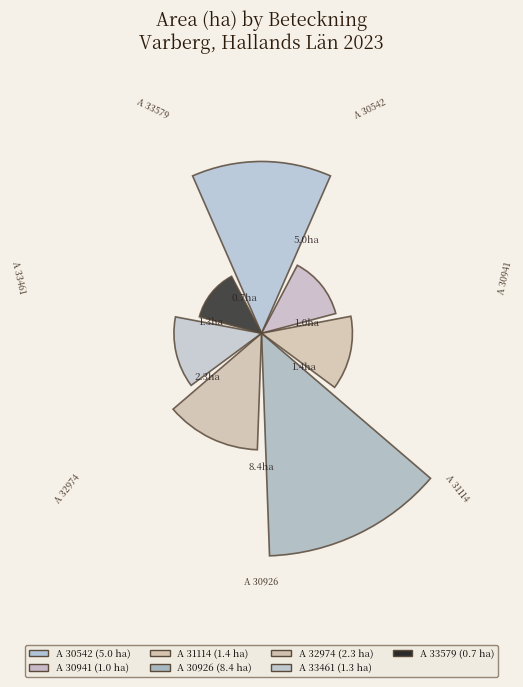

Are the bars horizontal?

No